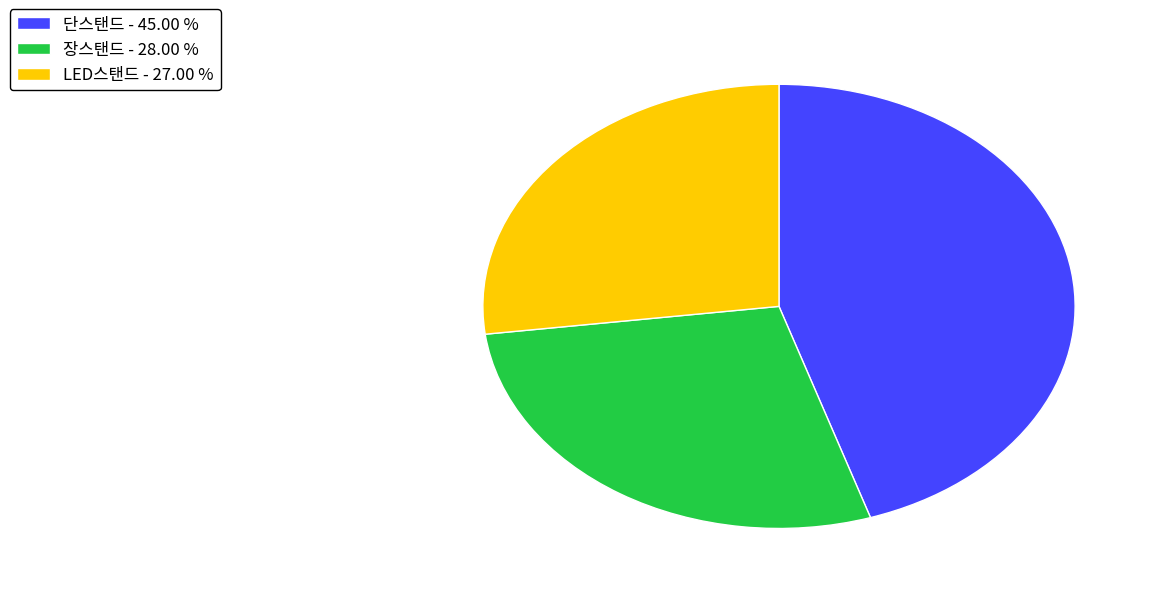

How many segments does this pie chart have?

3